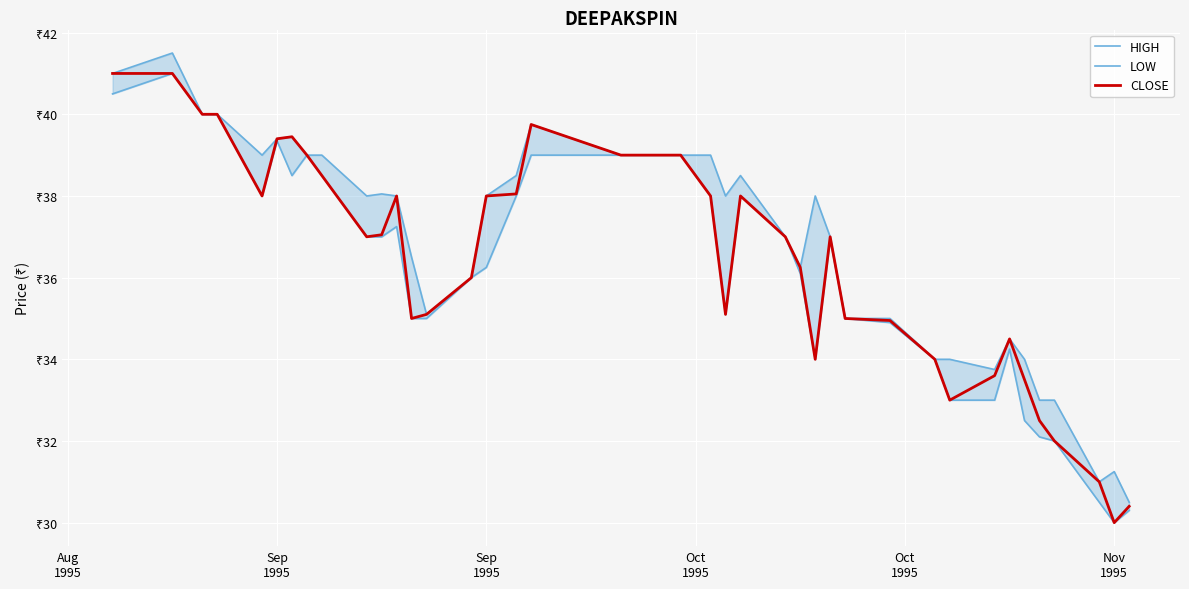

In CLOSE, how many points are lower than both neighbors (excluding endpoints)?

7